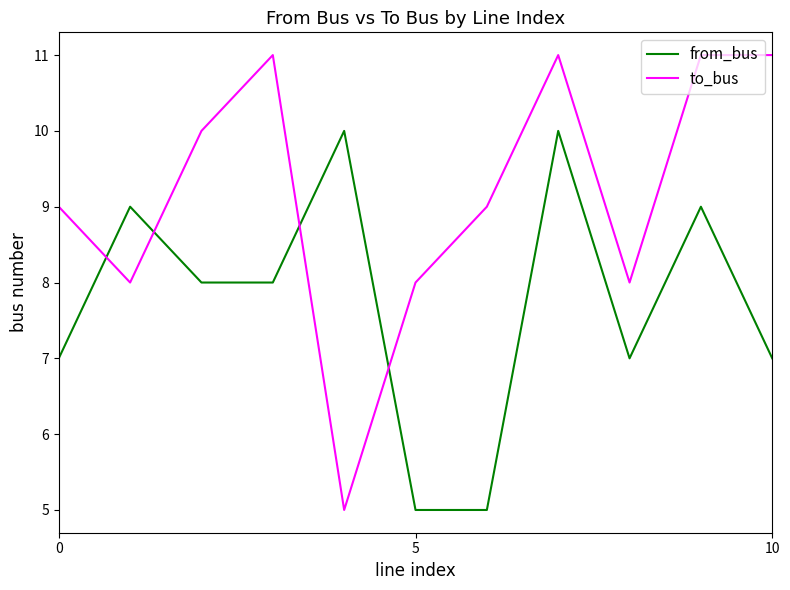

Which series has the widest spread of values?

to_bus